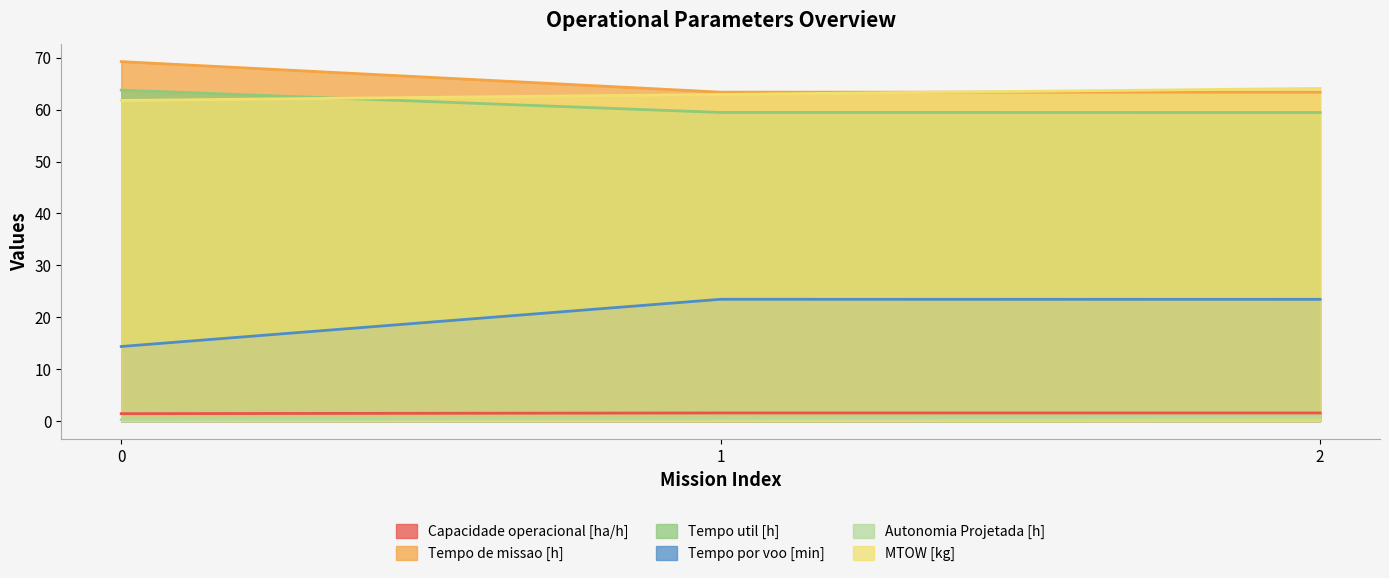

Read the Tempo por voo [min] value at 2.

23.5